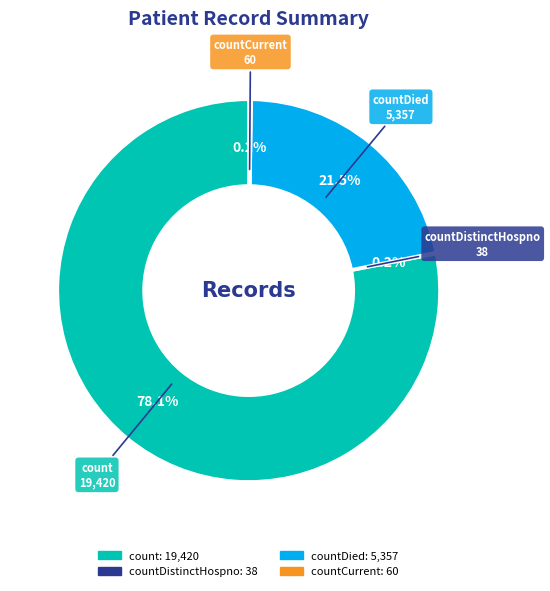

Is there a majority slice in this chart?

Yes